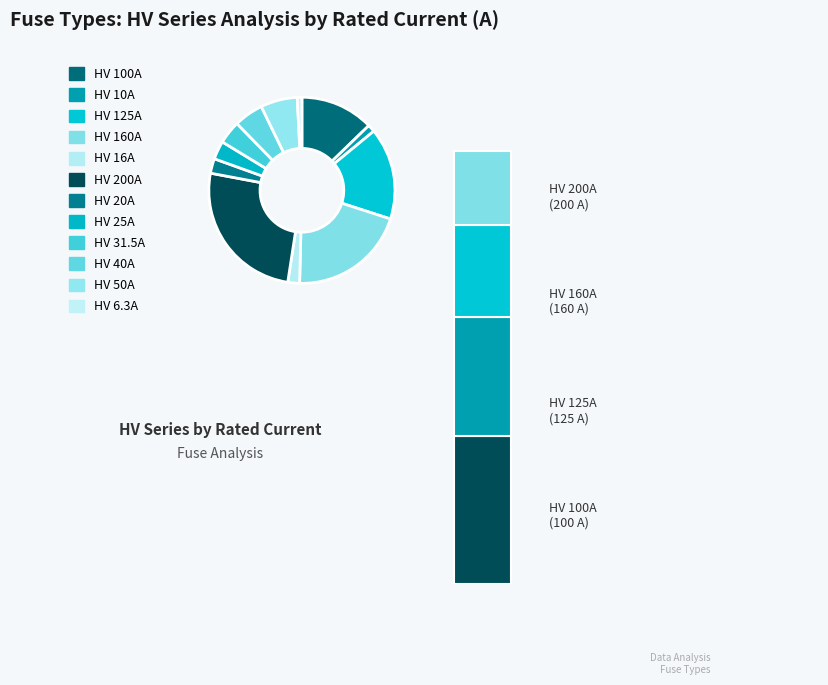

Is it true that HV 10A is 11% of the pie?

False